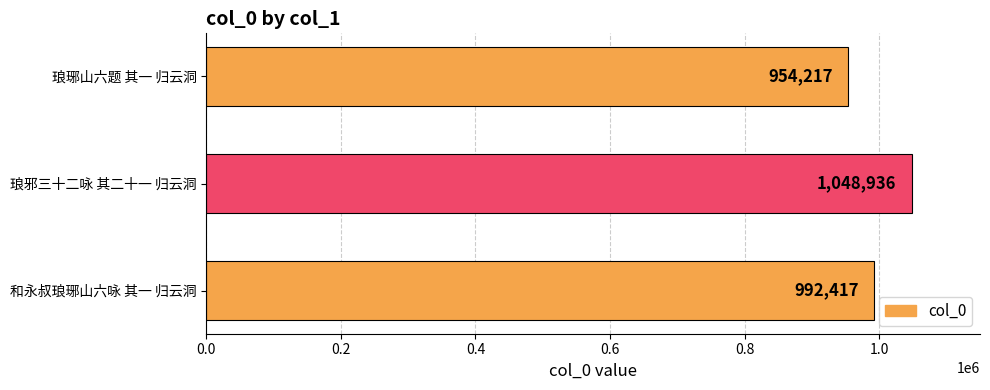

Which label corresponds to the largest value in the chart?

琅邪三十二咏 其二十一 归云洞